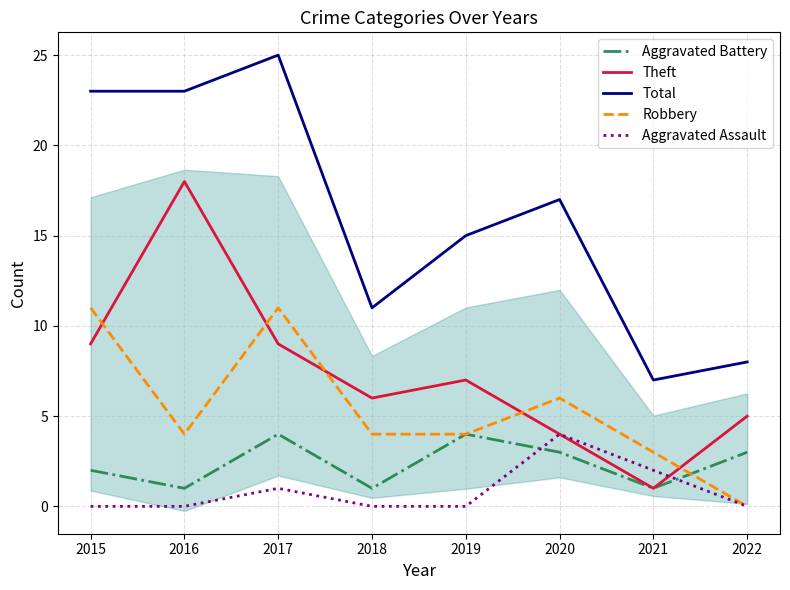

Is it true that Theft equals 6 at 2015?

False